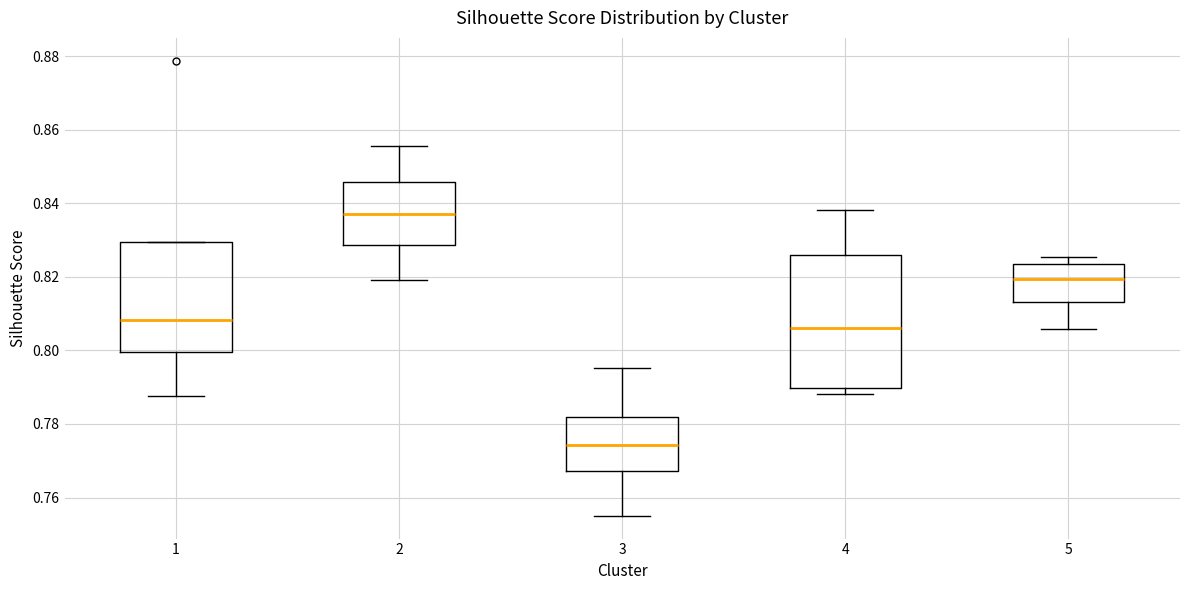

Where does the median line of the box at x = 1 sit on the y-axis? The values are not printed on the chart, so give them approximately, as read against the axis.

0.808